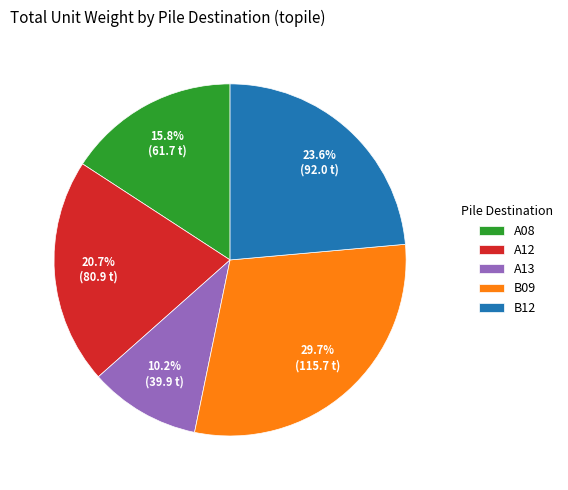

What percentage is NOT represented by A12?

79.3%